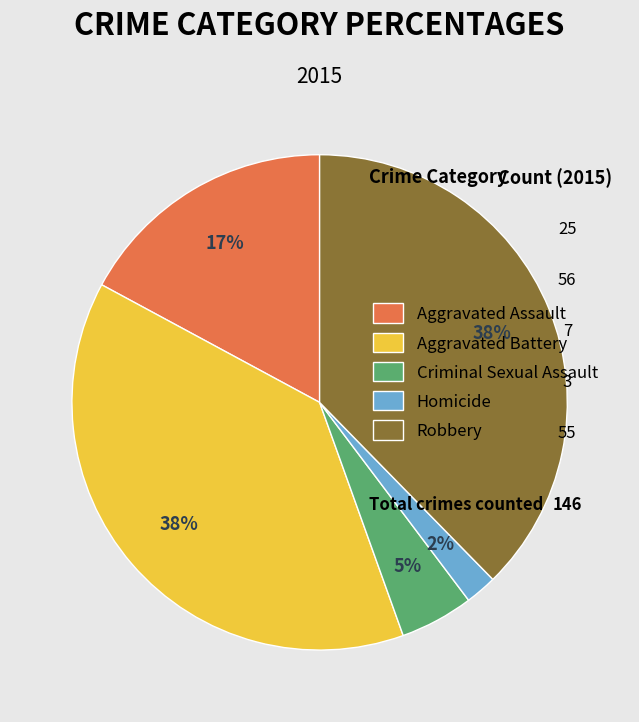

Do Homicide and Aggravated Assault together represent more than half of the pie?

No